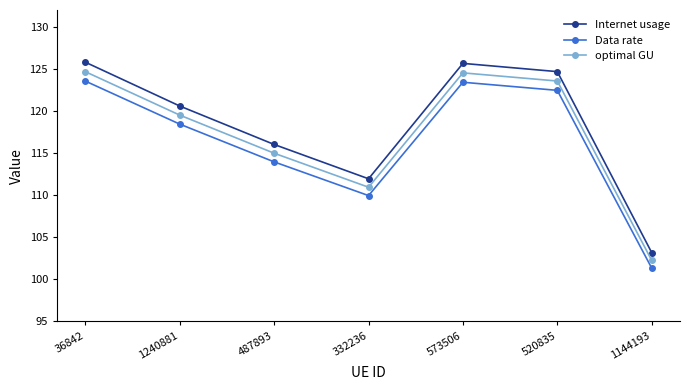

True or false: Data rate and Internet usage cross at least once.

False